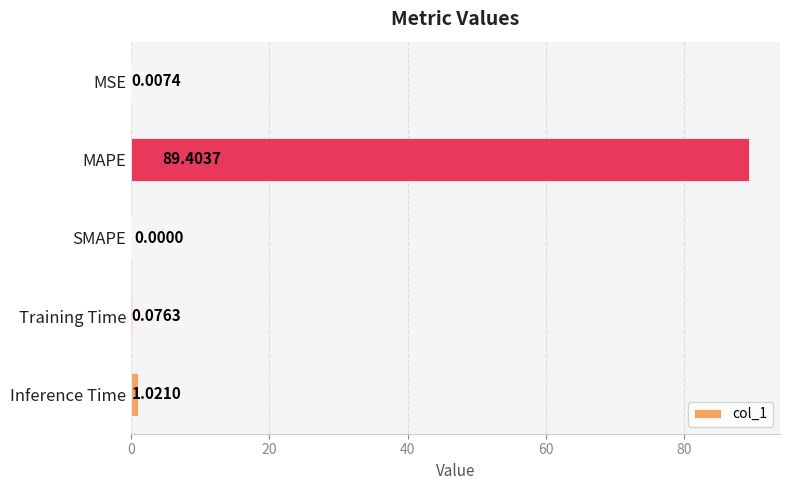

What is the change in value from MSE to MAPE?

+89.4